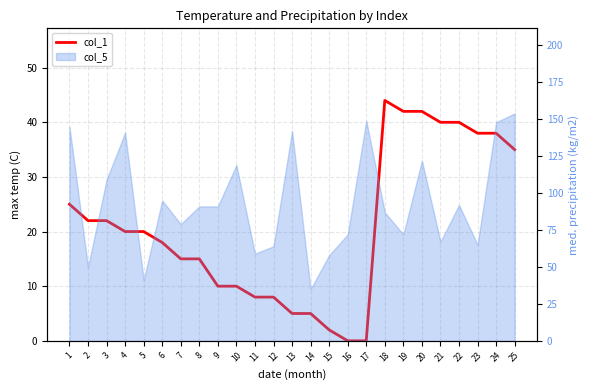

What is the greatest value displayed?

44